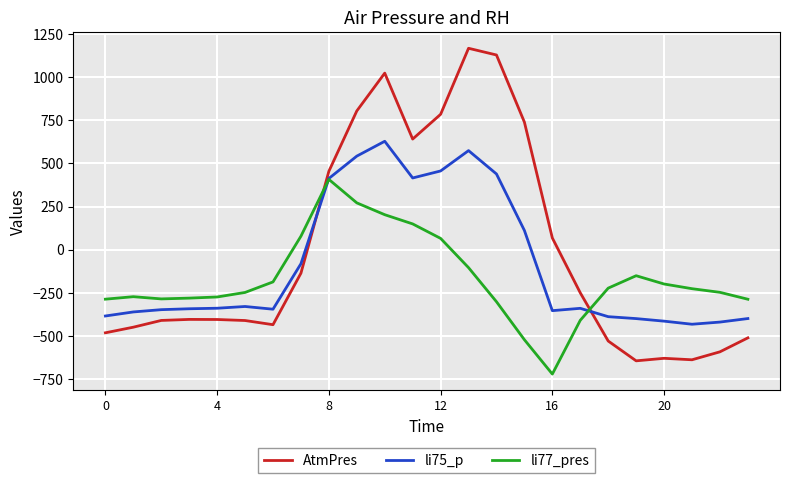

Which series has the largest range (max minus min)?

AtmPres